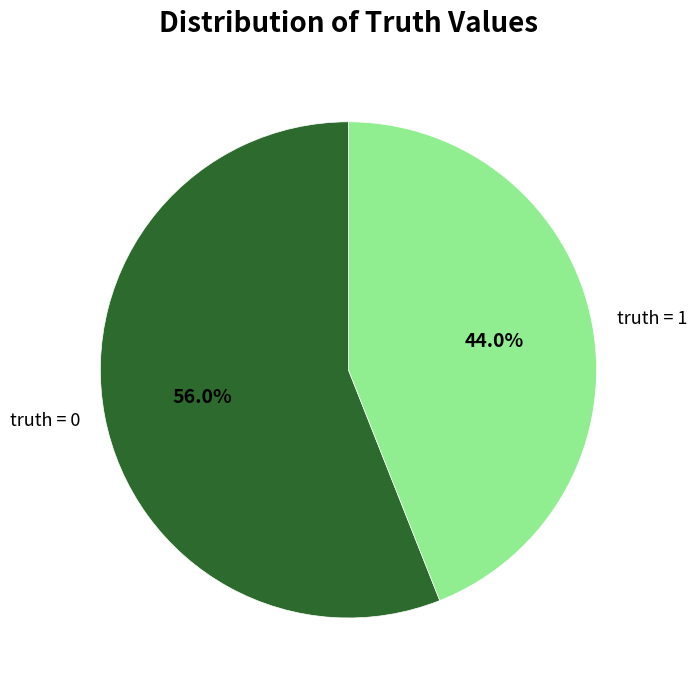

Rank the categories by value from highest to lowest.

truth = 0, truth = 1